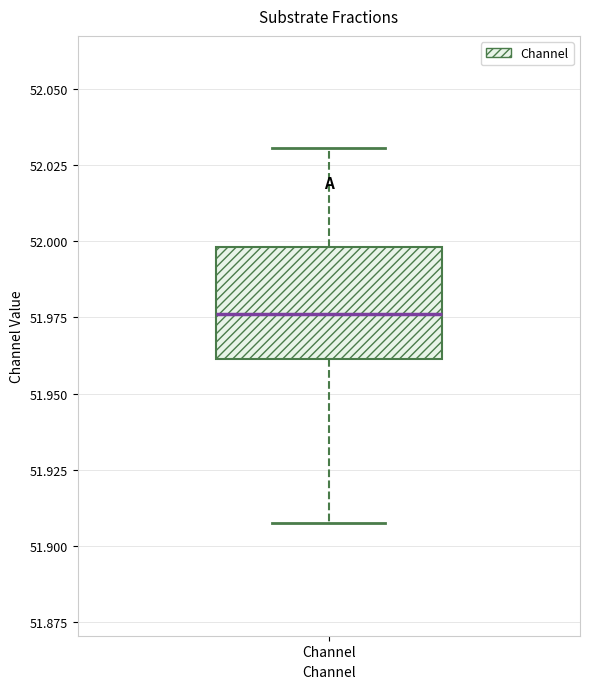

Transcribe this box plot: give where the median line is, the range the box spans, and where the two whiskers end, as read against the y-axis. The values are not printed on the chart, so give them approximately, as read against the axis.

median 51.975, box 51.960 to 52.000, whiskers 51.905 to 52.030